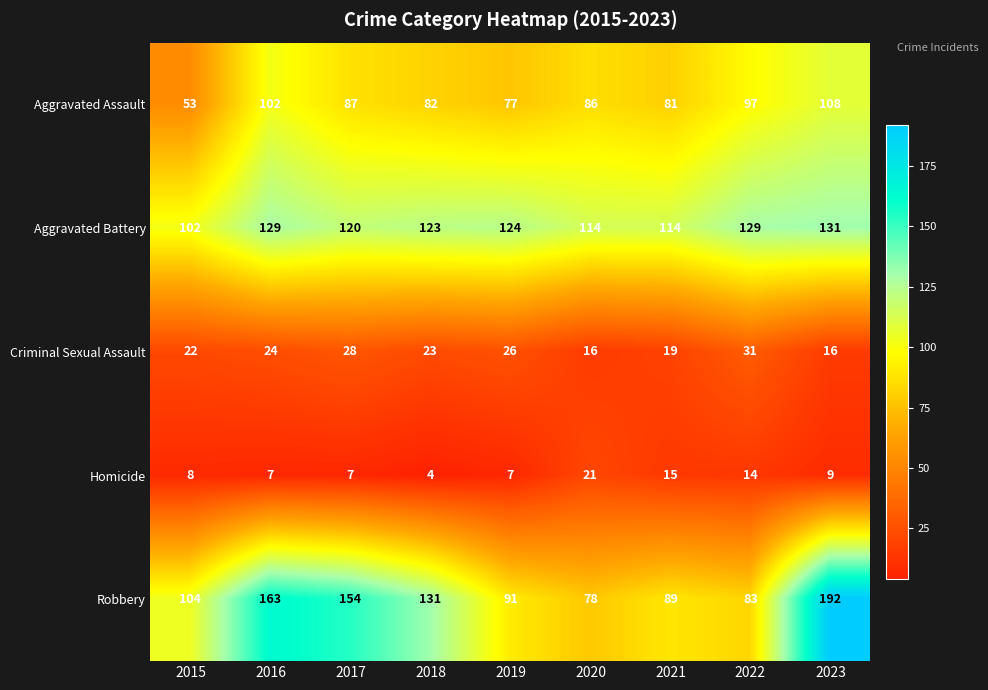

What is the spread (max minus min) of values at 2021?

99